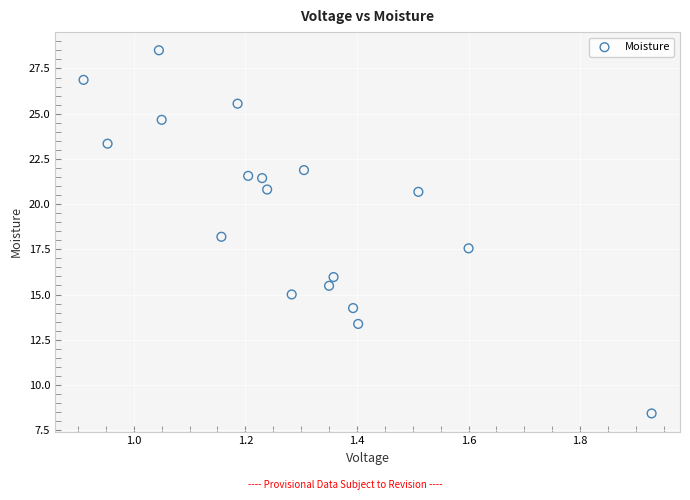

What is the range of Y values (max minus min)?

20.1